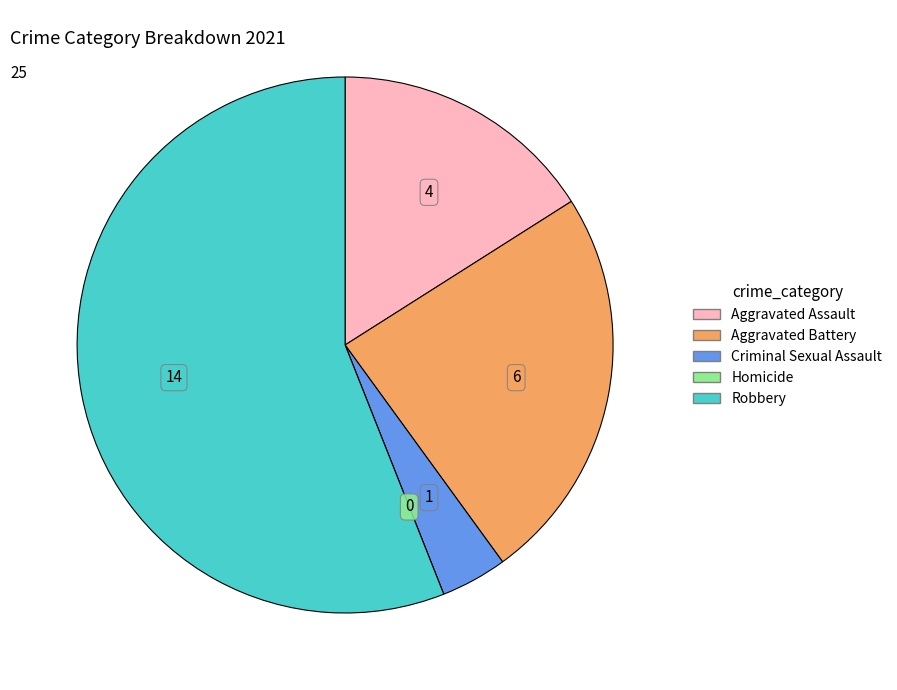

Between Criminal Sexual Assault and Aggravated Battery, which is larger?

Aggravated Battery